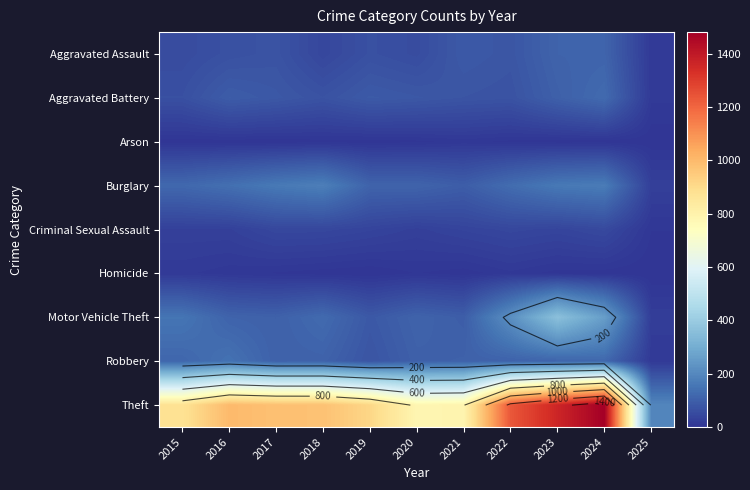

At which label does Homicide reach its peak?

2015